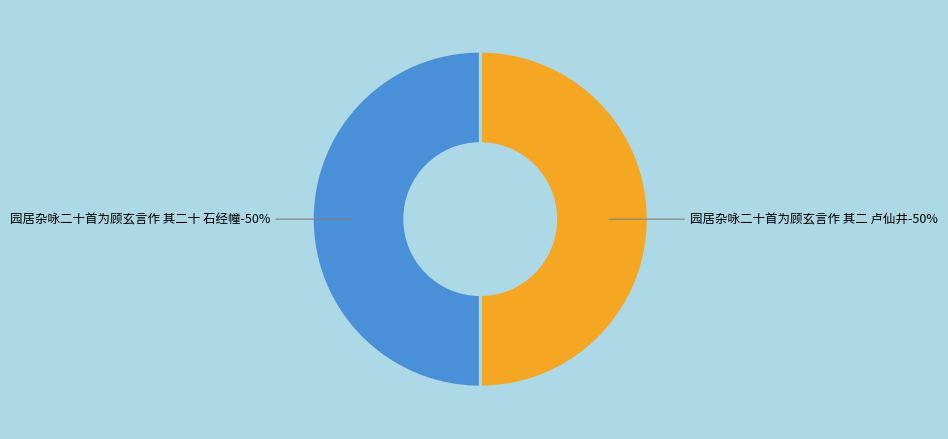

Which category has the biggest portion of the pie?

园居杂咏二十首为顾玄言作 其二十 石经幢